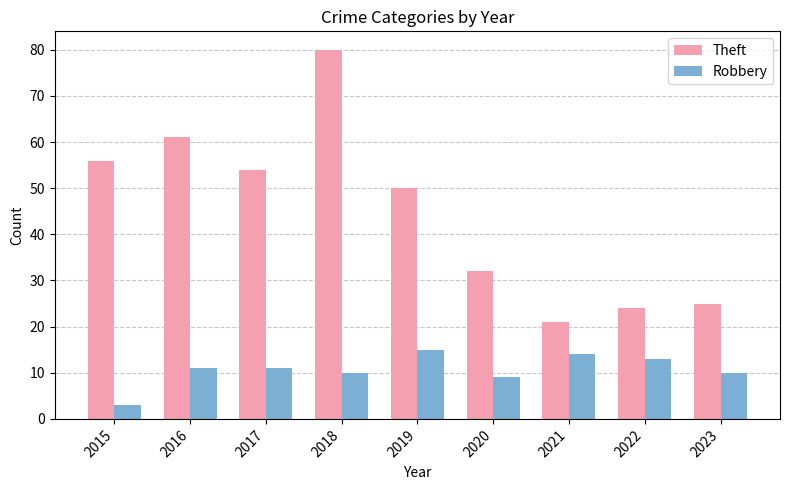

How many data points in Robbery are less than 11?

4